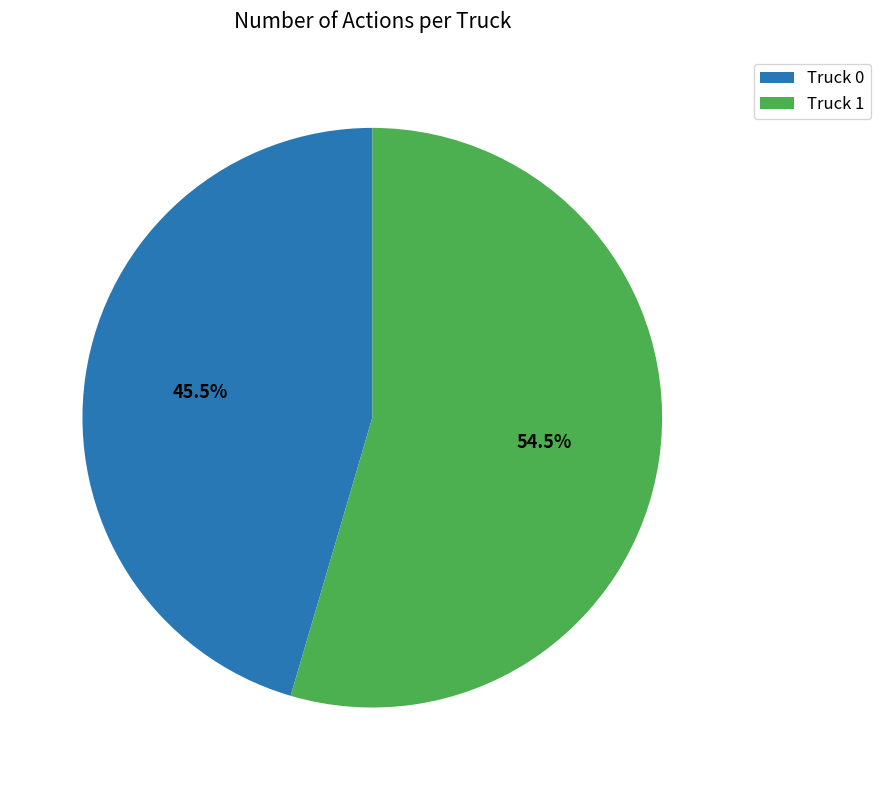

Between Truck 1 and Truck 0, which is larger?

Truck 1